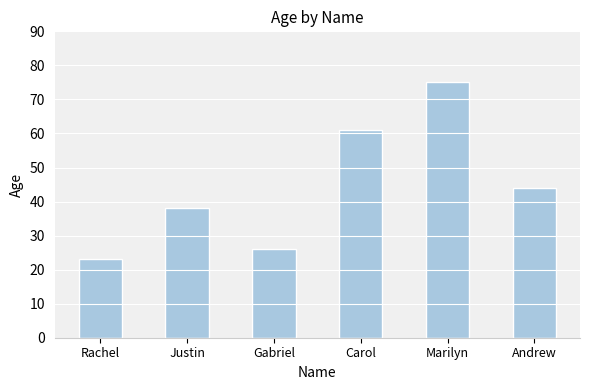

Reading left to right, transcribe all the data shown in this chart.

23	38	26	61	75	44